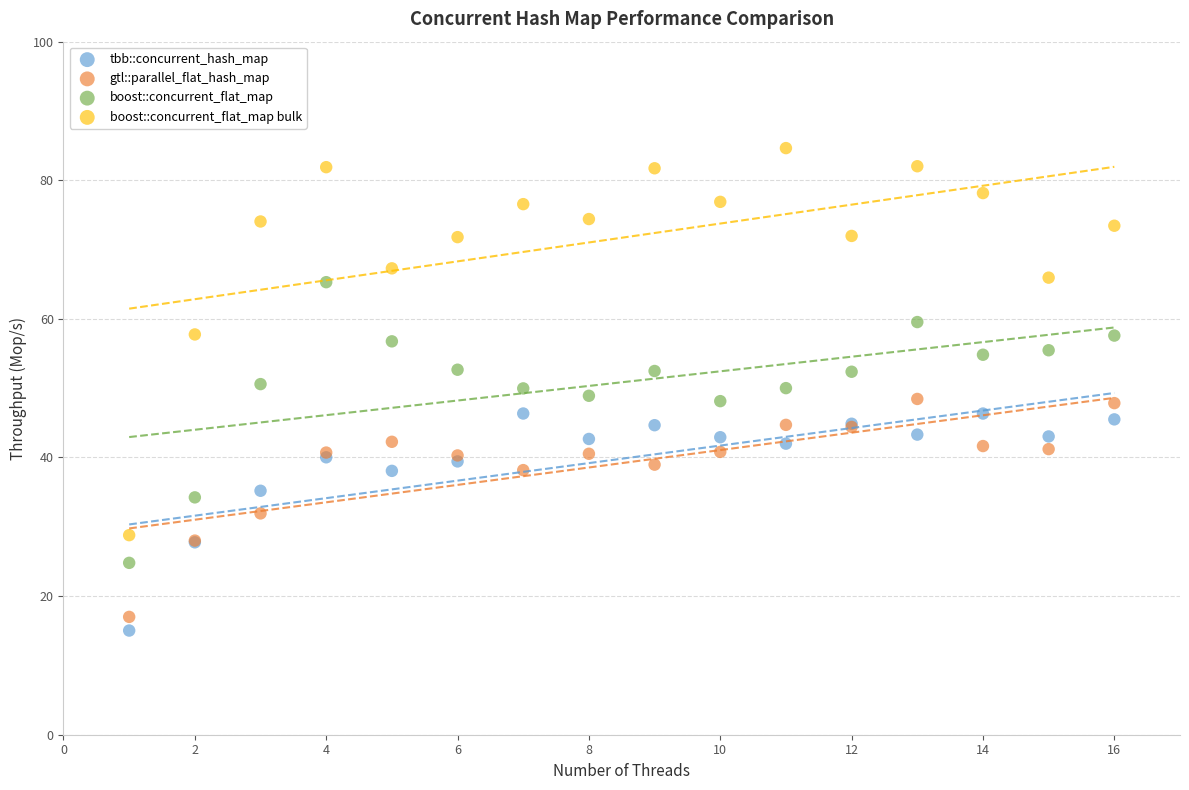

What are all the series names shown in the legend?

tbb::concurrent_hash_map, gtl::parallel_flat_hash_map, boost::concurrent_flat_map, boost::concurrent_flat_map bulk